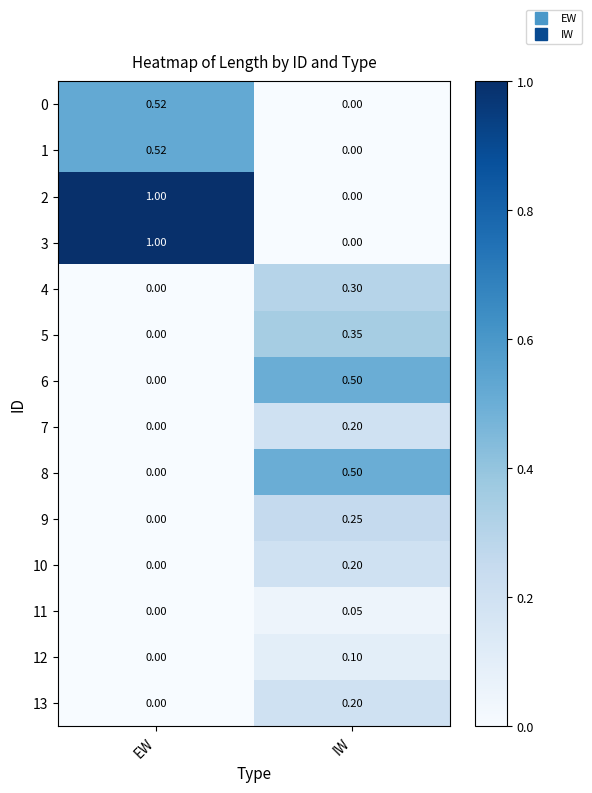

Count the number of data series in this chart.

14